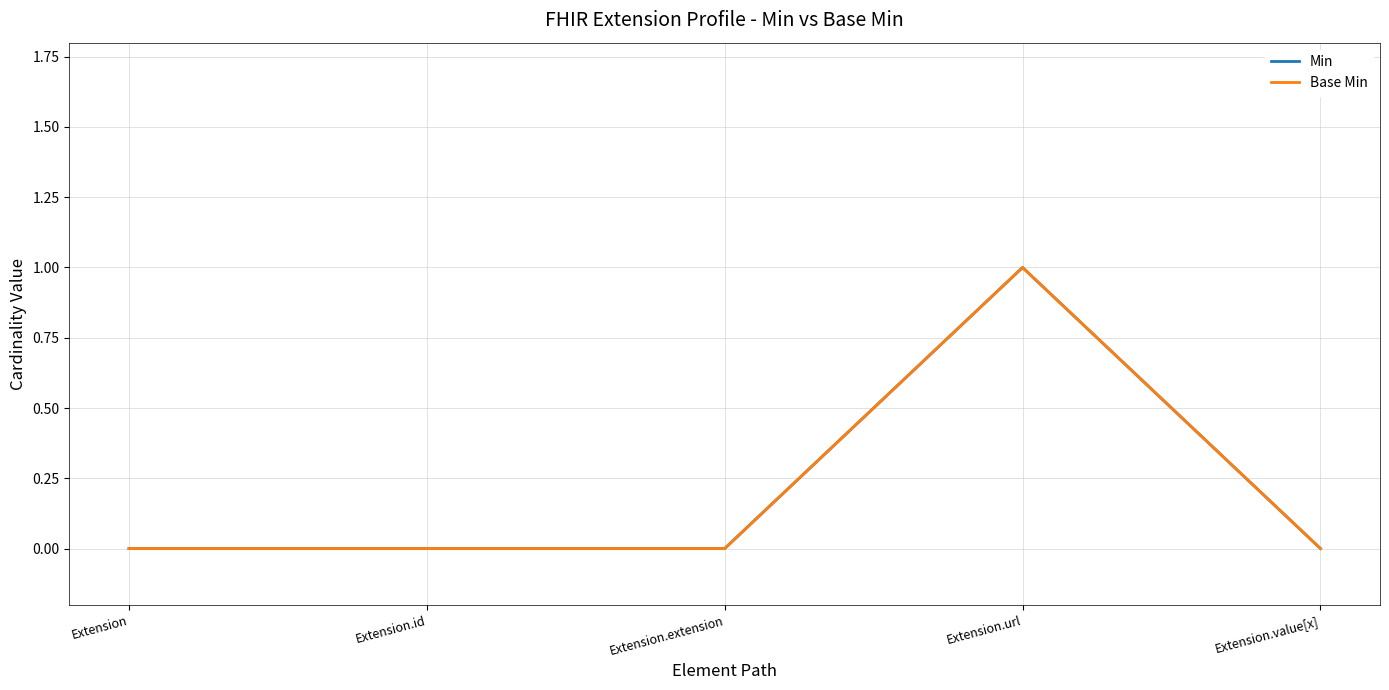

What position from the left is Extension.value[x]?

5